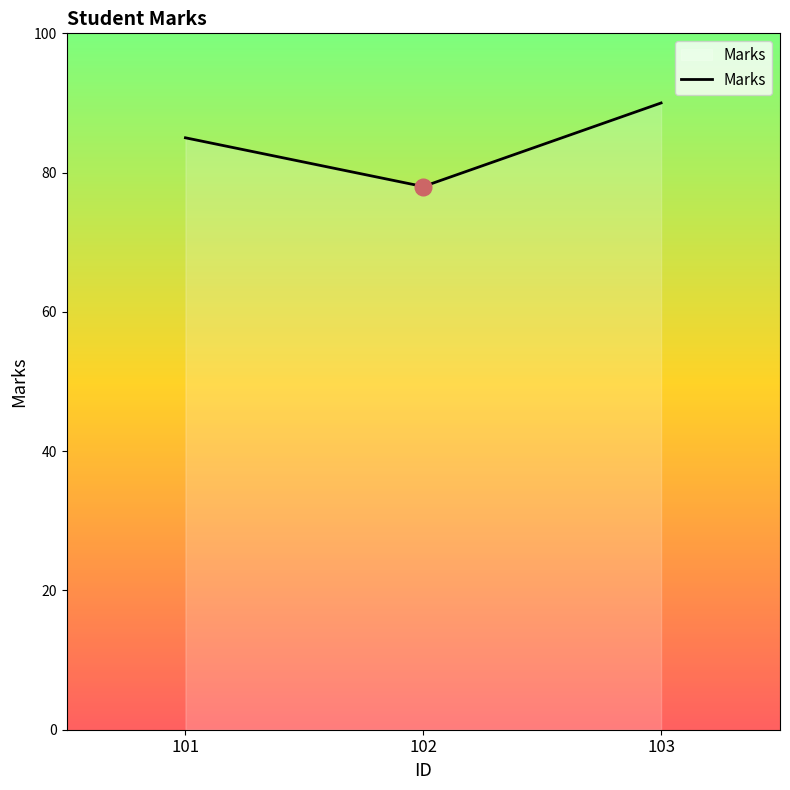

Read the value at 102.

78